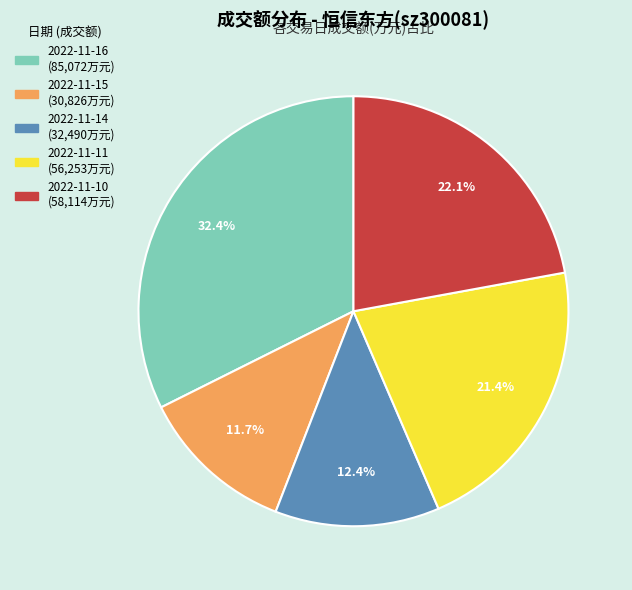

What is the largest slice in the pie chart?

2022-11-16